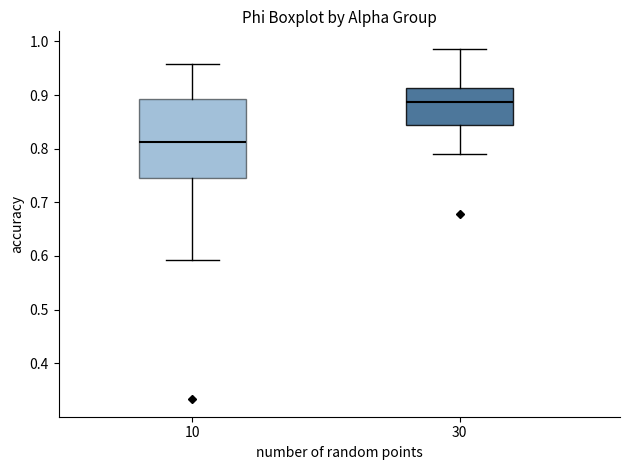

Reading left to right, read every box against the y-axis: the position of its median line, the range the box covers, and the ends of its whiskers. The values are not printed on the chart, so give them approximately, as read against the axis.

10: median 0.81, box 0.75 to 0.89, whiskers 0.59 to 0.96
30: median 0.89, box 0.84 to 0.91, whiskers 0.79 to 0.99